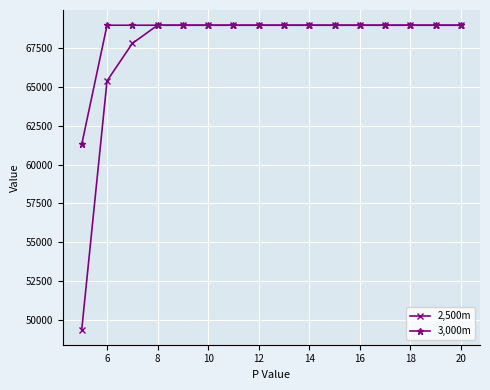

What is the greatest value displayed?

68992